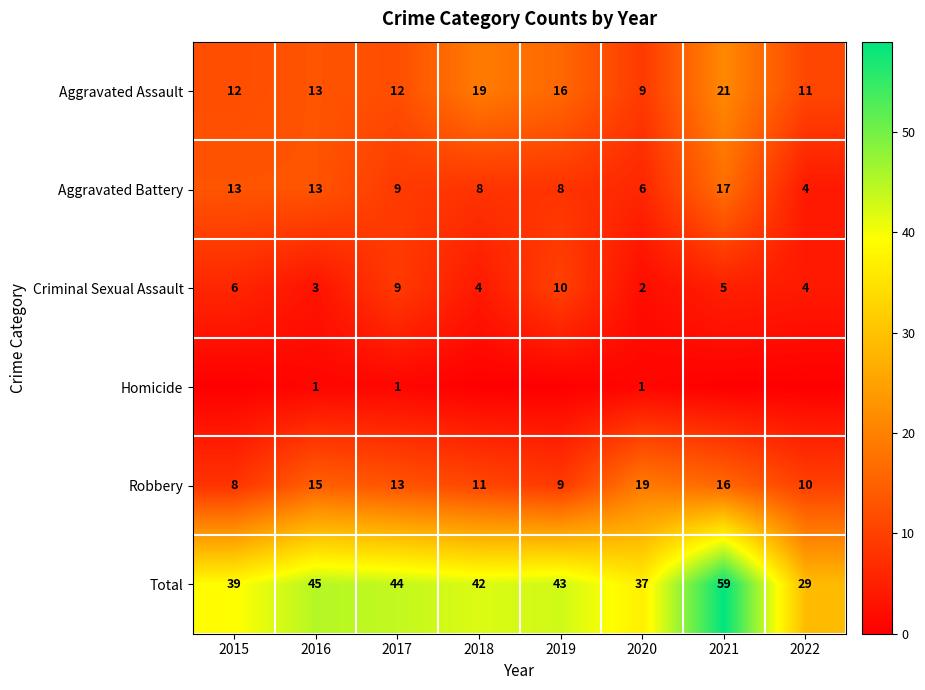

How many distinct data groups are displayed?

6